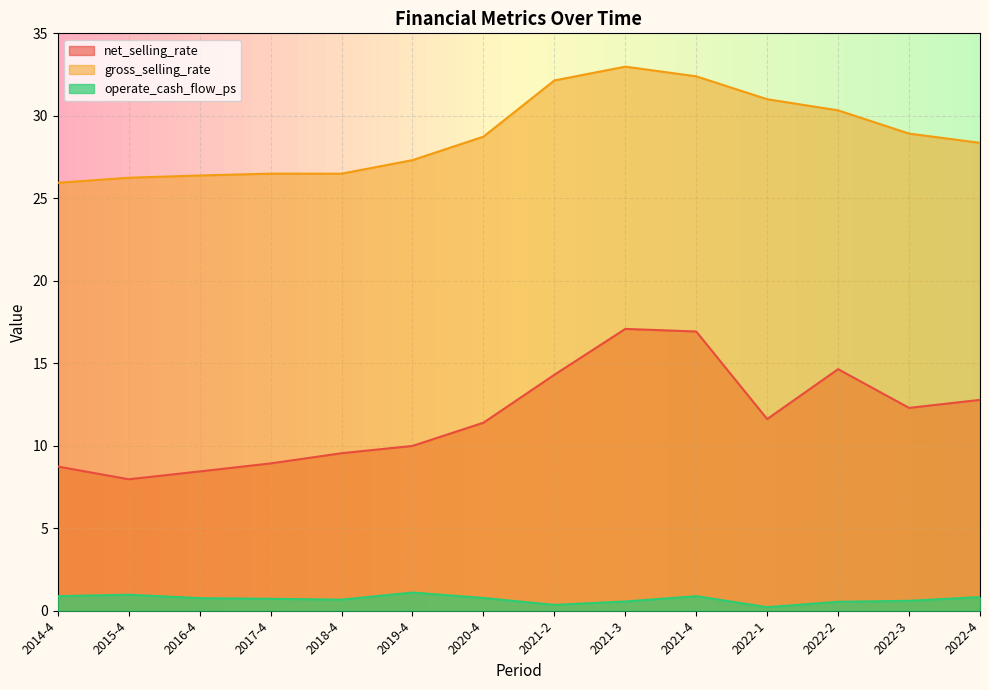

Between 2022-1 and 2022-3, which series saw the biggest shift?

gross_selling_rate